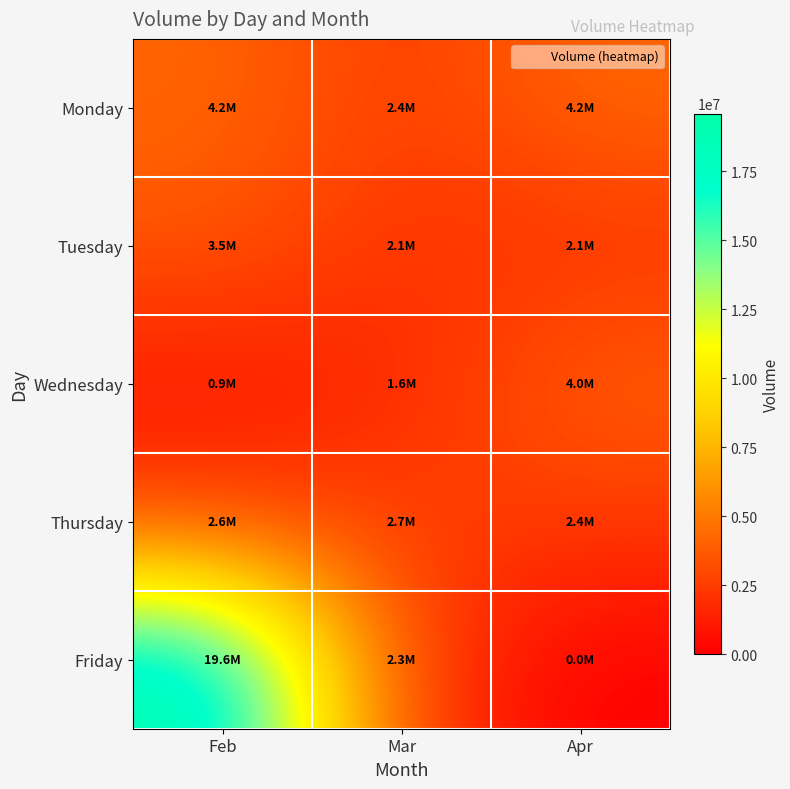

Which label corresponds to the smallest value in the chart?

Apr